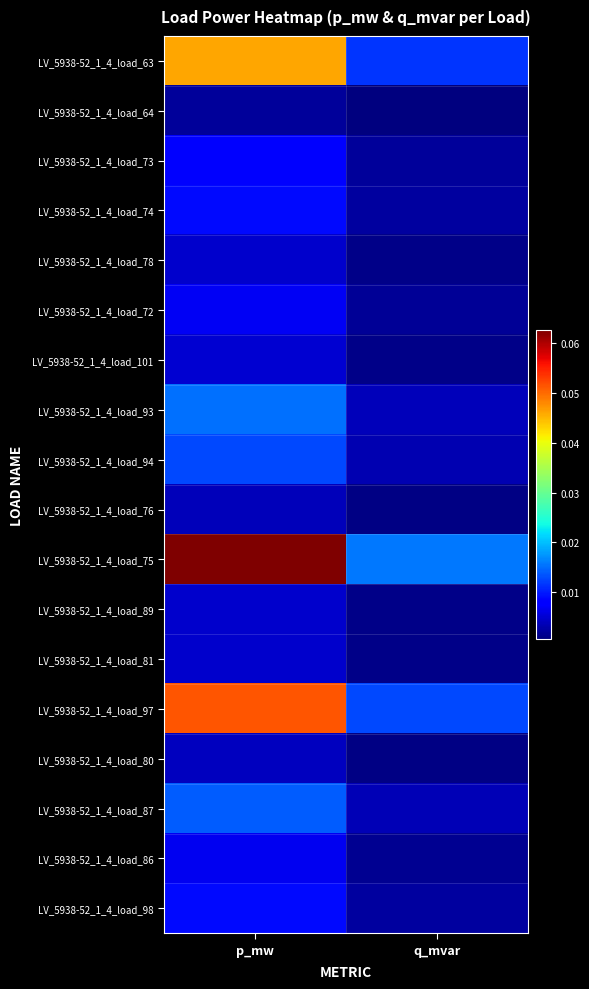

List the series in order of their peak value, lowest first.

LV_5938-52_1_4_load_64, LV_5938-52_1_4_load_76, LV_5938-52_1_4_load_80, LV_5938-52_1_4_load_78, LV_5938-52_1_4_load_81, LV_5938-52_1_4_load_89, LV_5938-52_1_4_load_101, LV_5938-52_1_4_load_86, LV_5938-52_1_4_load_72, LV_5938-52_1_4_load_73, LV_5938-52_1_4_load_98, LV_5938-52_1_4_load_74, LV_5938-52_1_4_load_94, LV_5938-52_1_4_load_87, LV_5938-52_1_4_load_93, LV_5938-52_1_4_load_63, LV_5938-52_1_4_load_97, LV_5938-52_1_4_load_75